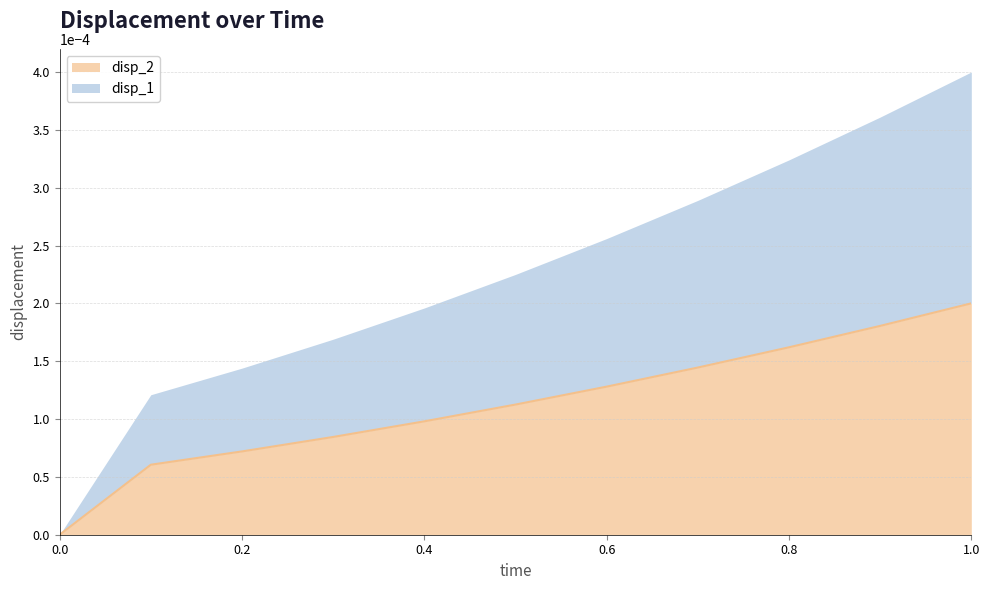

Does the chart display data point markers on the line(s)?

No